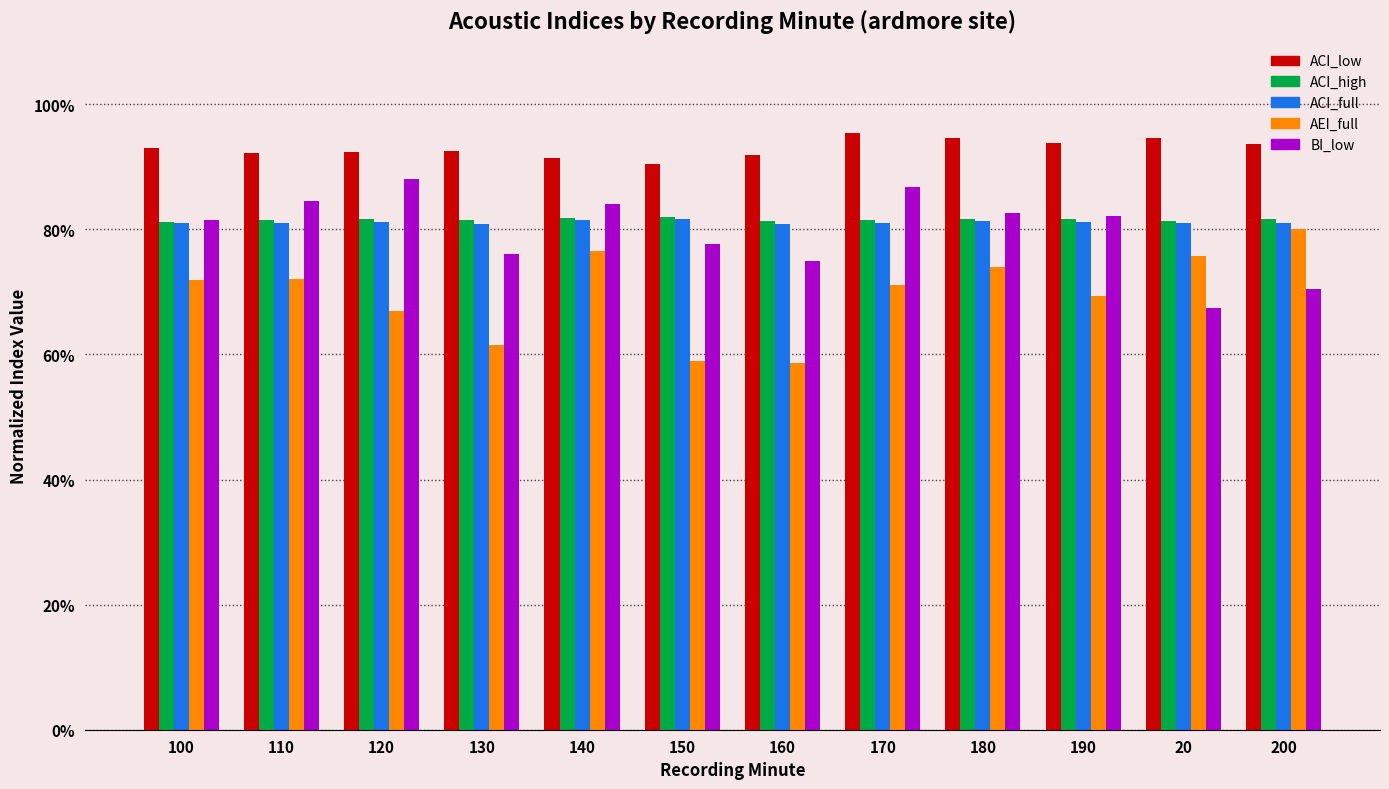

What is the value of the ACI_low bar at the 10th from the left?

0.9